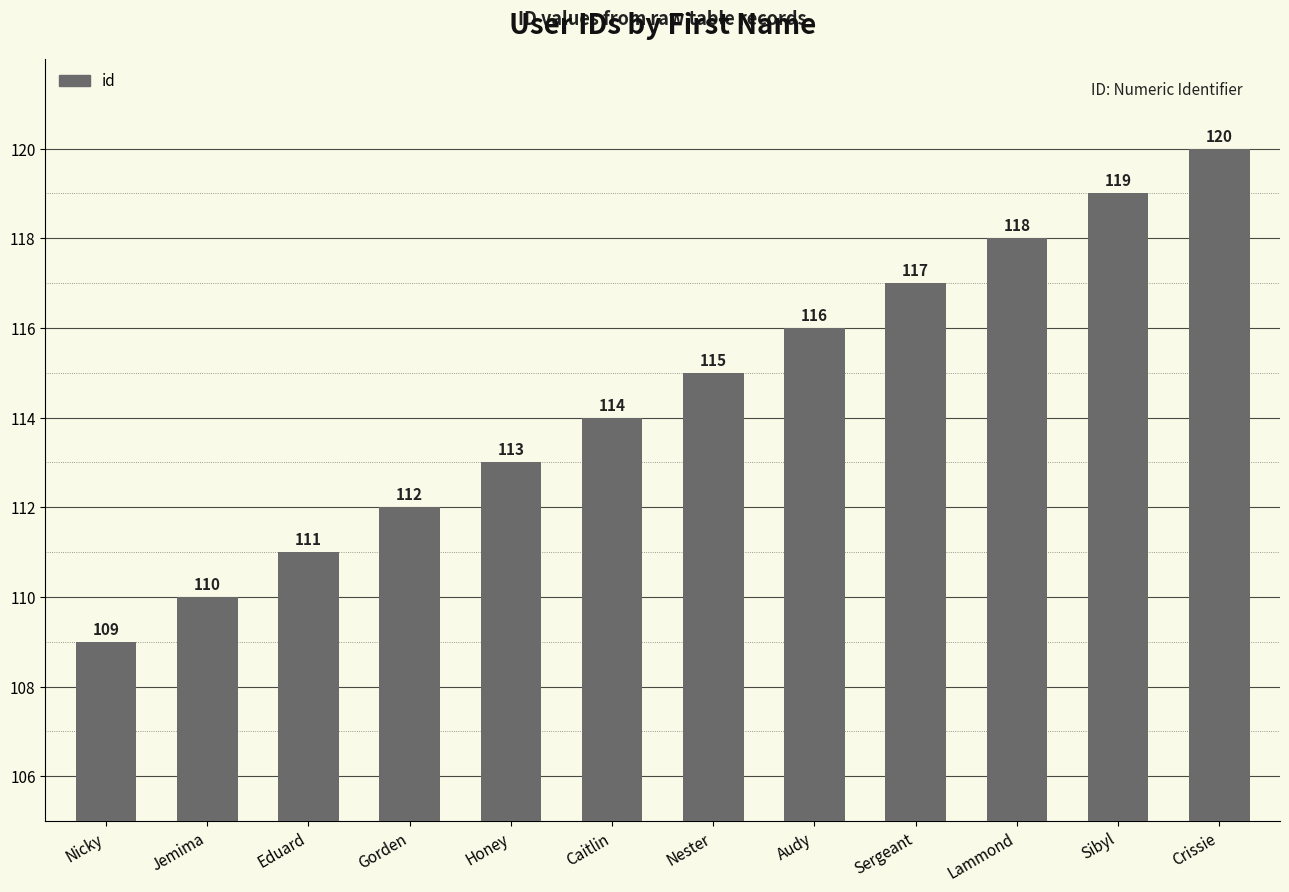

Where is the data nearest to the value 114?

Caitlin